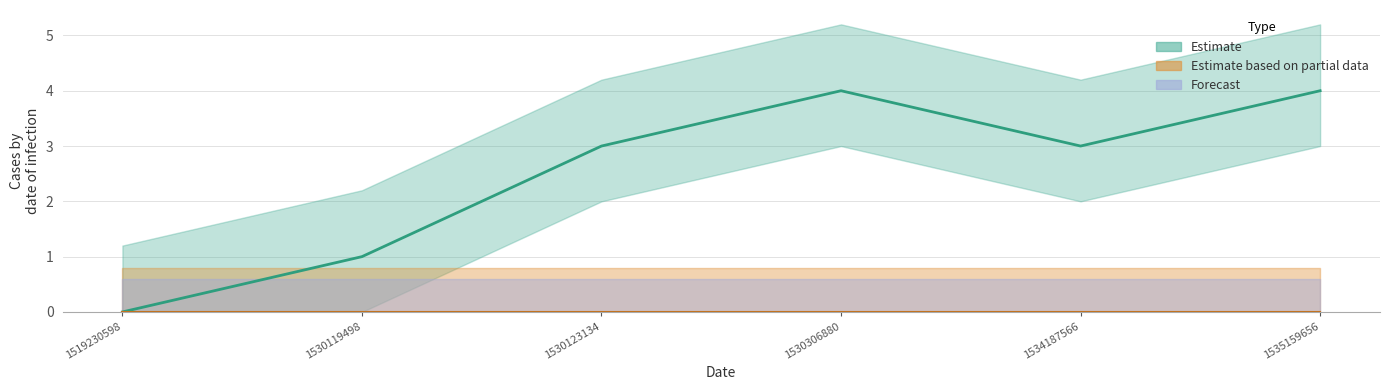

What is the change in value from 1519230598 to 1530306880?

+4